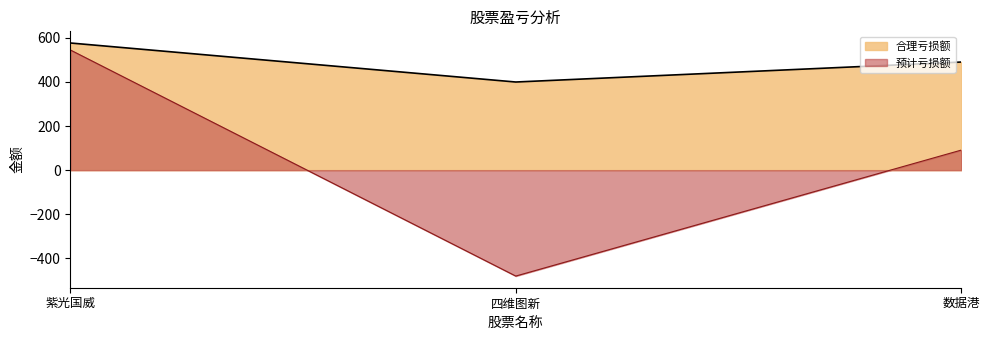

Which series has the widest spread of values?

预计亏损额